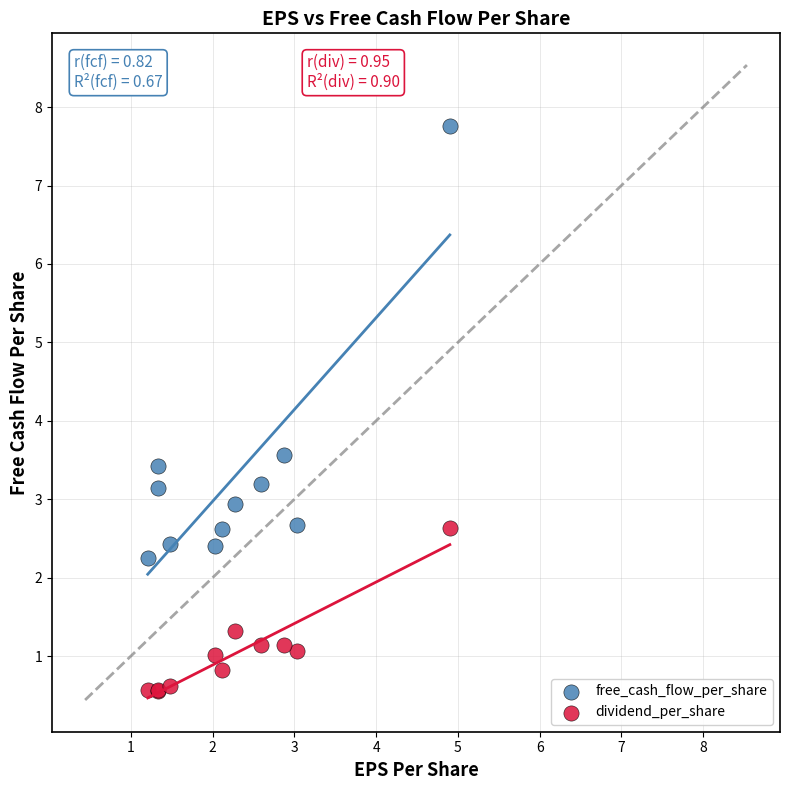

Which series contains the highest Y value?

free_cash_flow_per_share